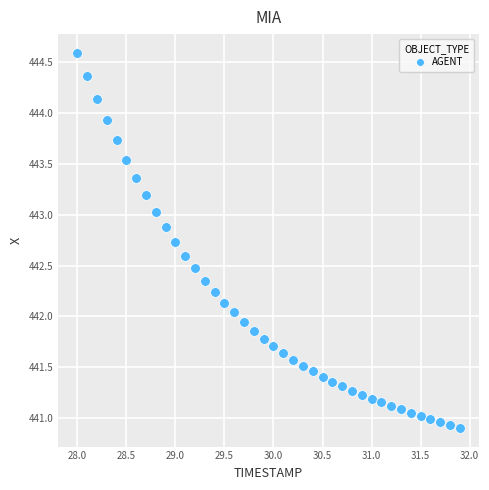

What is the range of X values (max minus min)?

3.9